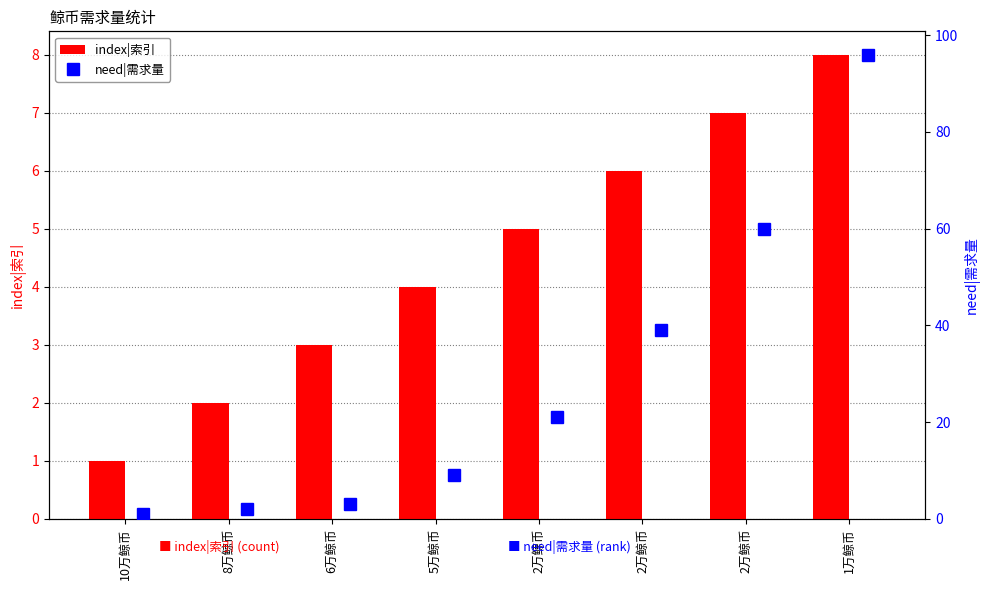

Rank the series by their average value, from highest to lowest.

need|需求量, index|索引